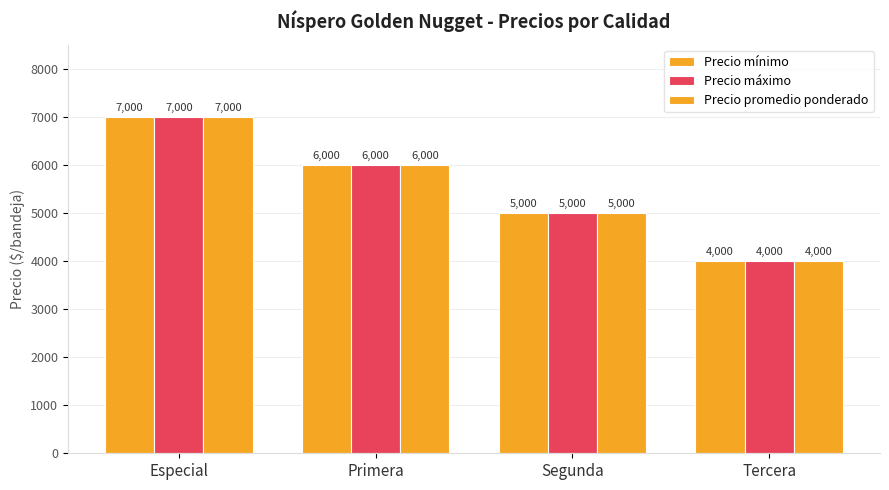

How many data points does each series have?

4